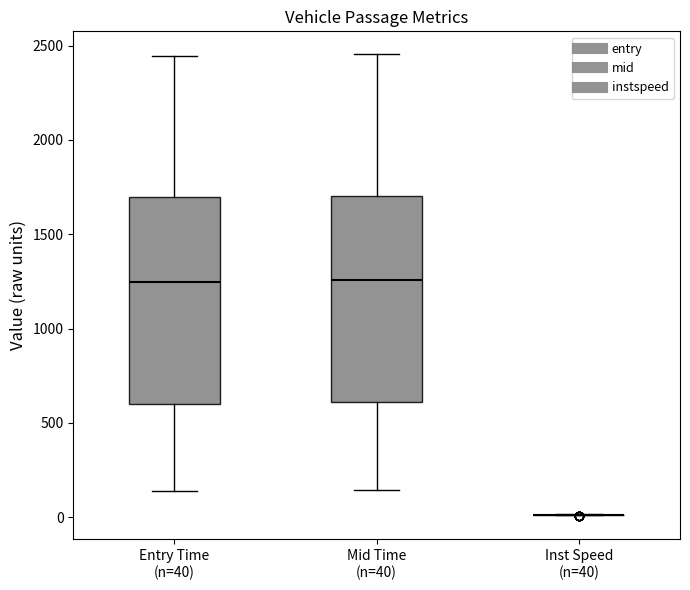

Reading left to right, read every box against the y-axis: the position of its median line, the range the box covers, and the ends of its whiskers. The values are not printed on the chart, so give them approximately, as read against the axis.

Entry Time (n=40): median 1250, box 600 to 1700, whiskers 150 to 2450
Mid Time (n=40): median 1250, box 600 to 1700, whiskers 150 to 2450
Inst Speed (n=40): box collapsed to a line at 0, whiskers 0 to 0